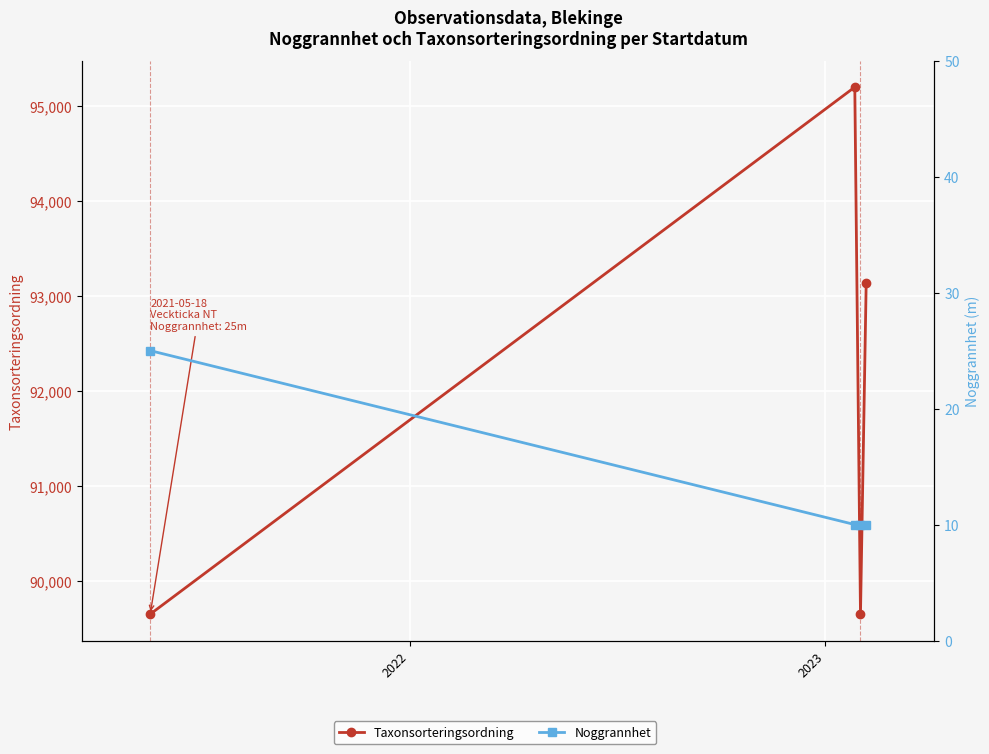

Where is the first local minimum for Taxonsorteringsordning?

2023